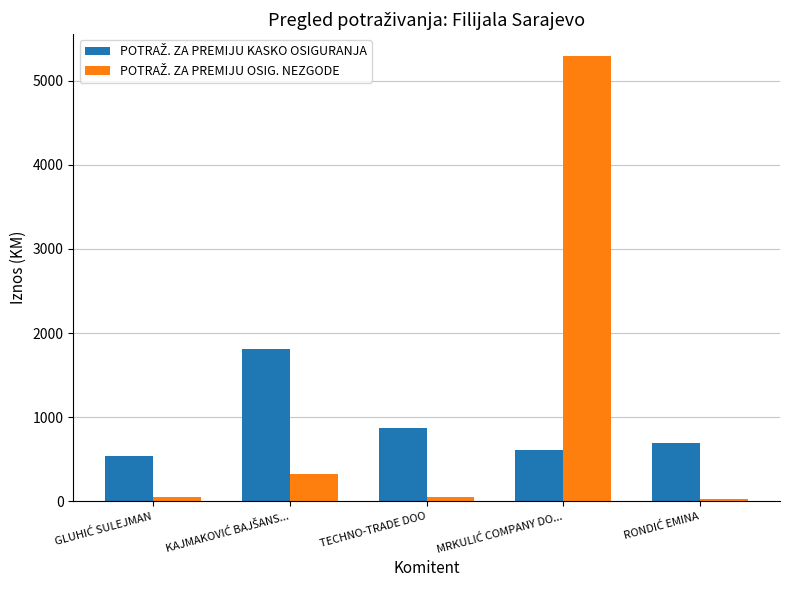

What is the greatest value displayed?

5288.5